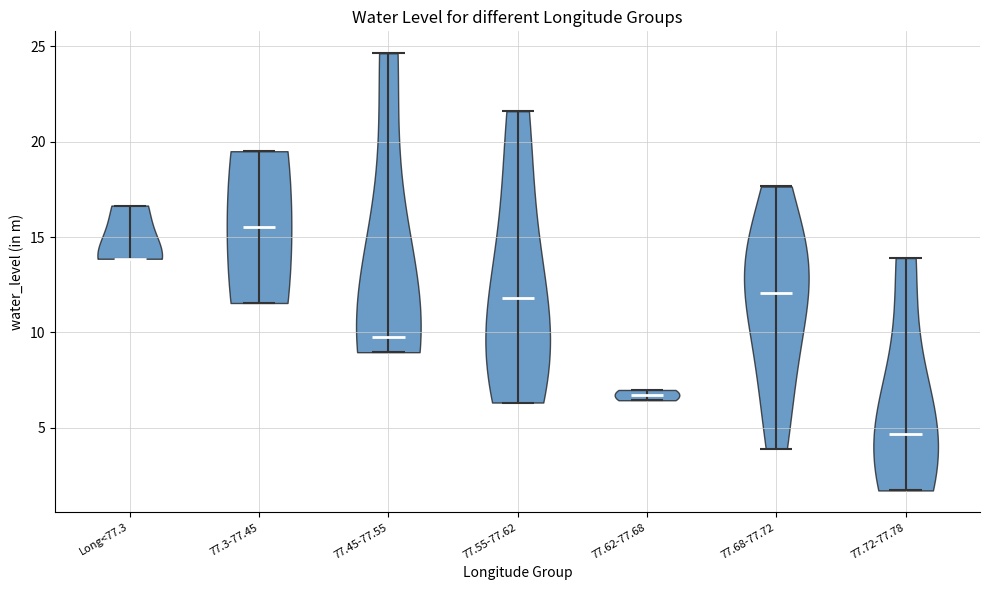

What is the lowest point the violin for 77.3-77.45 reaches on the y-axis? The values are not printed on the chart, so give them approximately, as read against the axis.

11.5